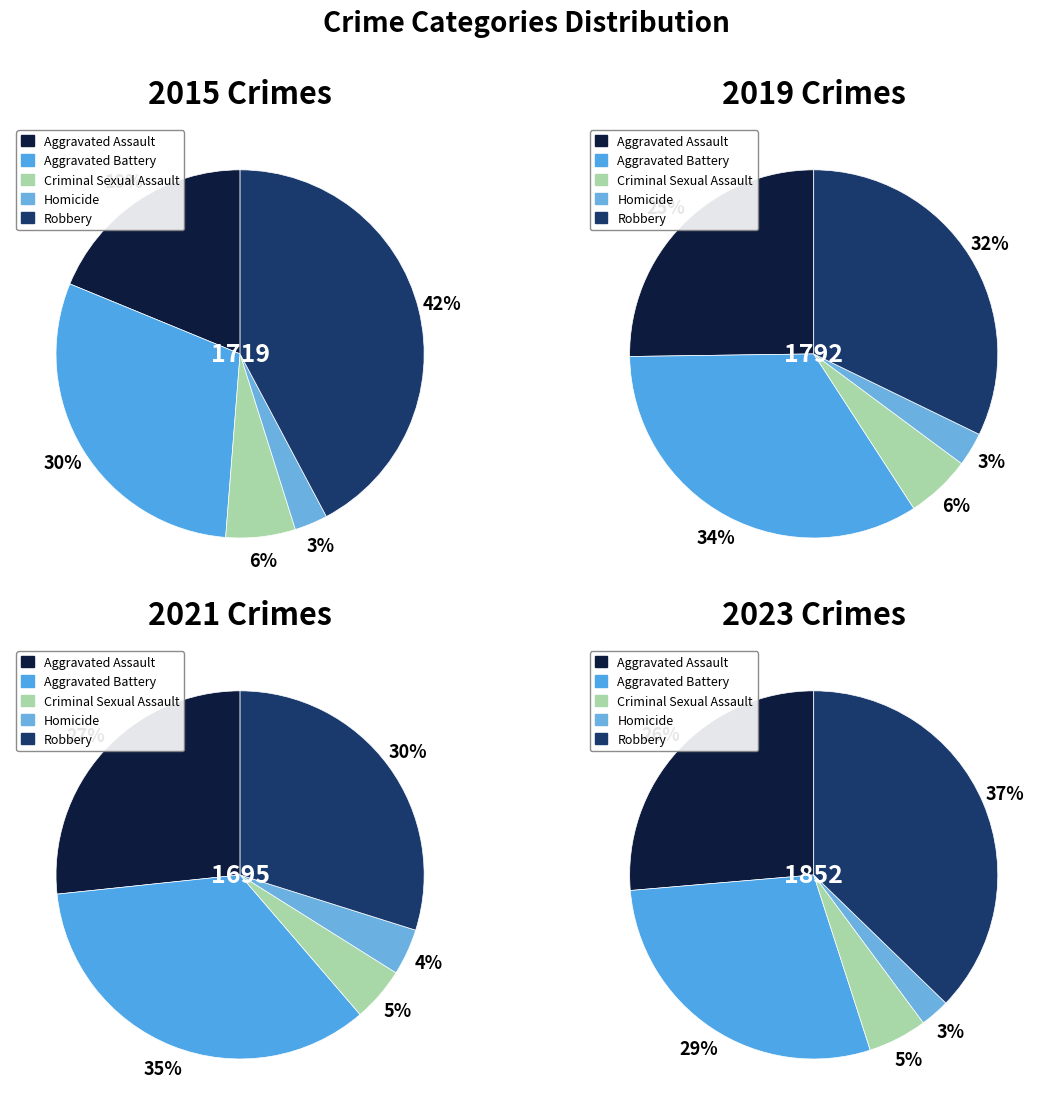

The Aggravated Assault slice represents 25% of the pie. True or false?

True